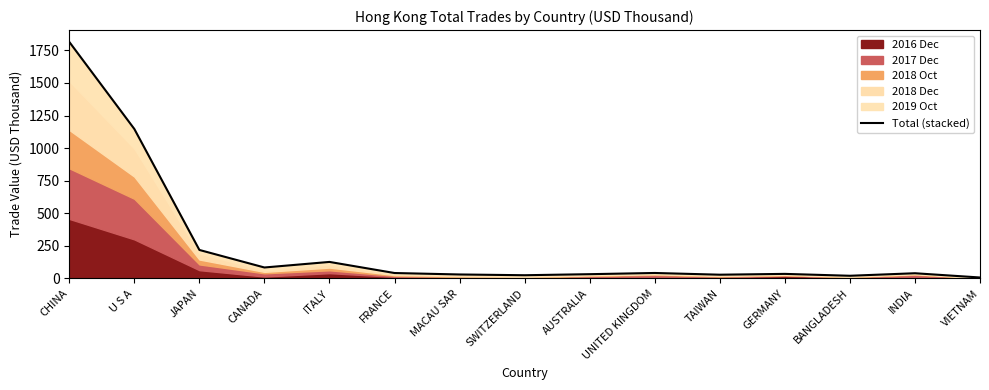

What is the value of the 11th point from the left?

28.8